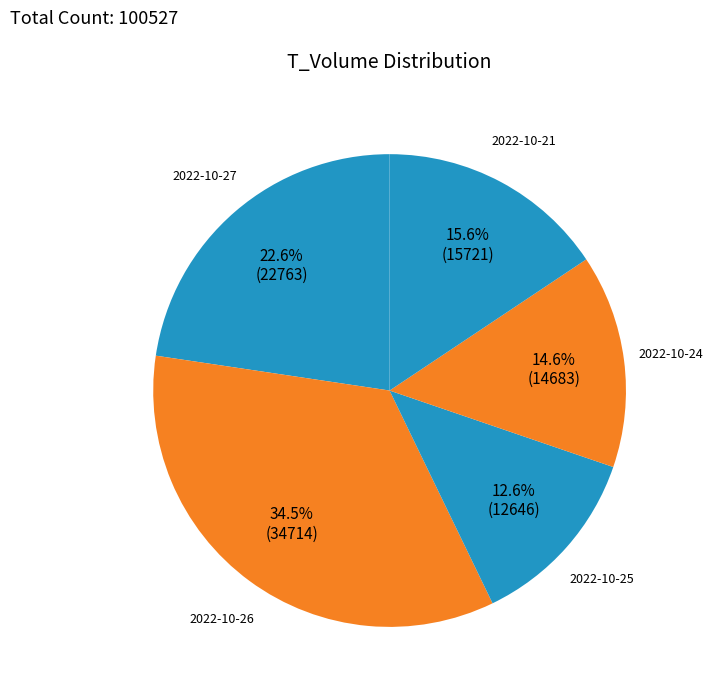

Does any single category account for the majority?

No